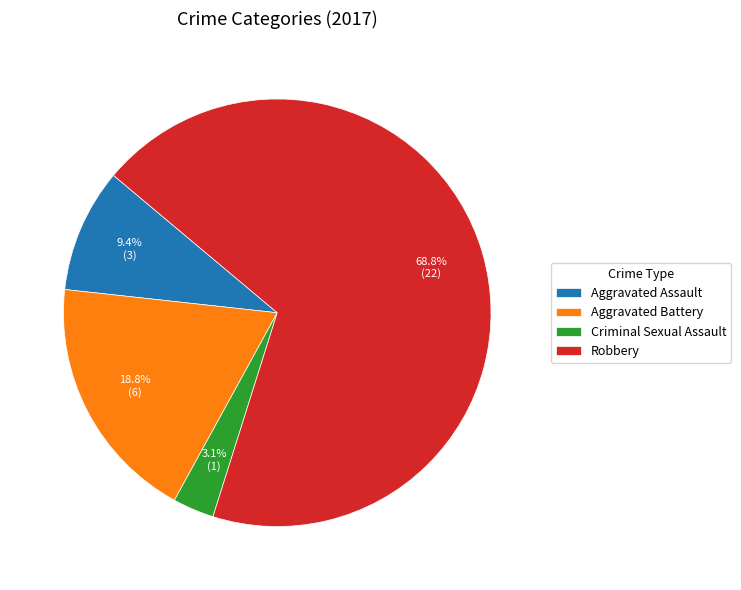

Do Robbery and Aggravated Battery together represent more than half of the pie?

Yes